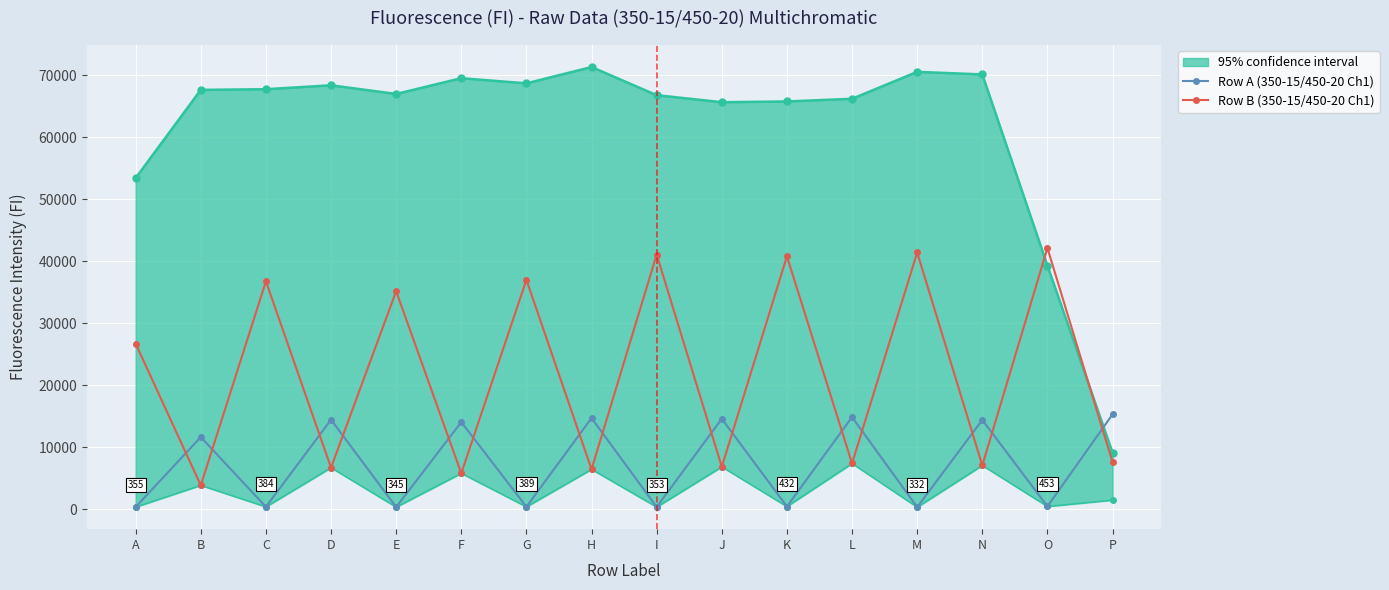

Rank the series at L from lowest to highest value.

Row B (350-15/450-20 Ch1), Row A (350-15/450-20 Ch1)